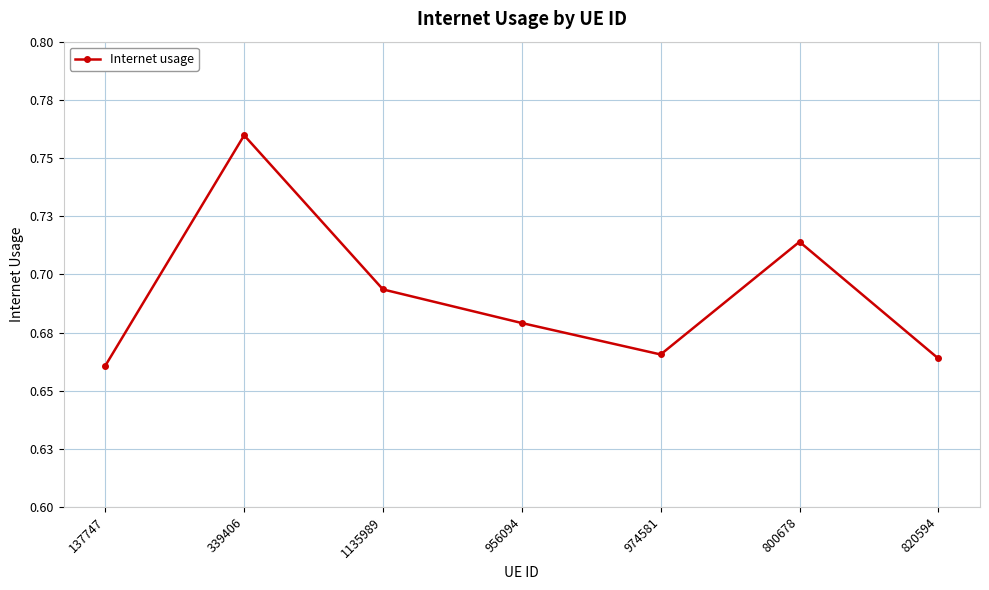

Does the chart have visible grid lines?

Yes